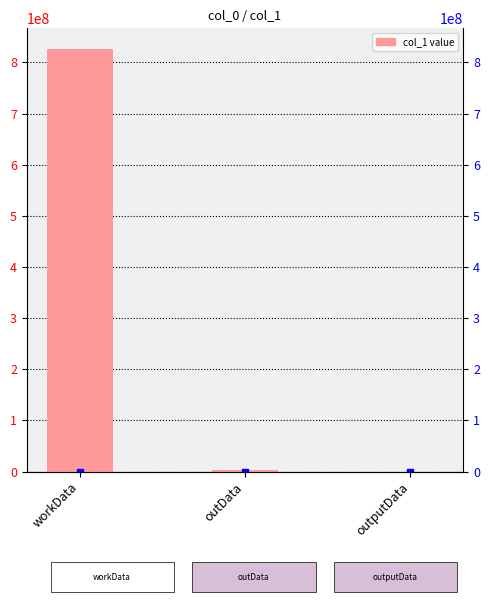

Rank the categories by value from lowest to highest.

outputData, outData, workData